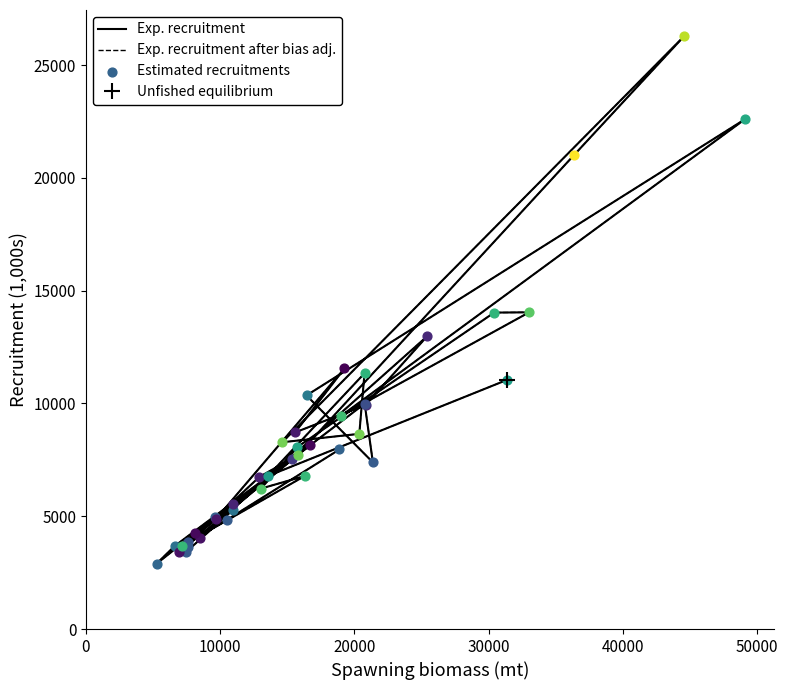

Which series contains the highest Y value?

Exp. recruitment